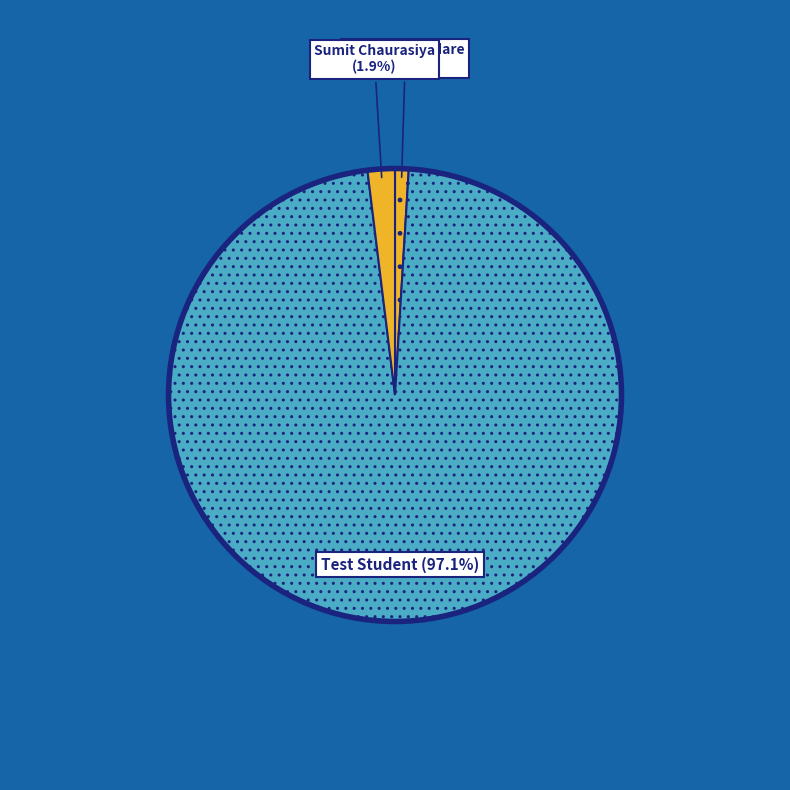

Does Test Student account for over 50% of the chart?

Yes